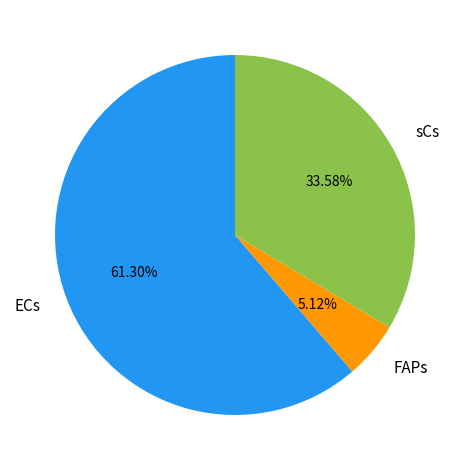

To the nearest percent, what is the average slice percentage?

33%